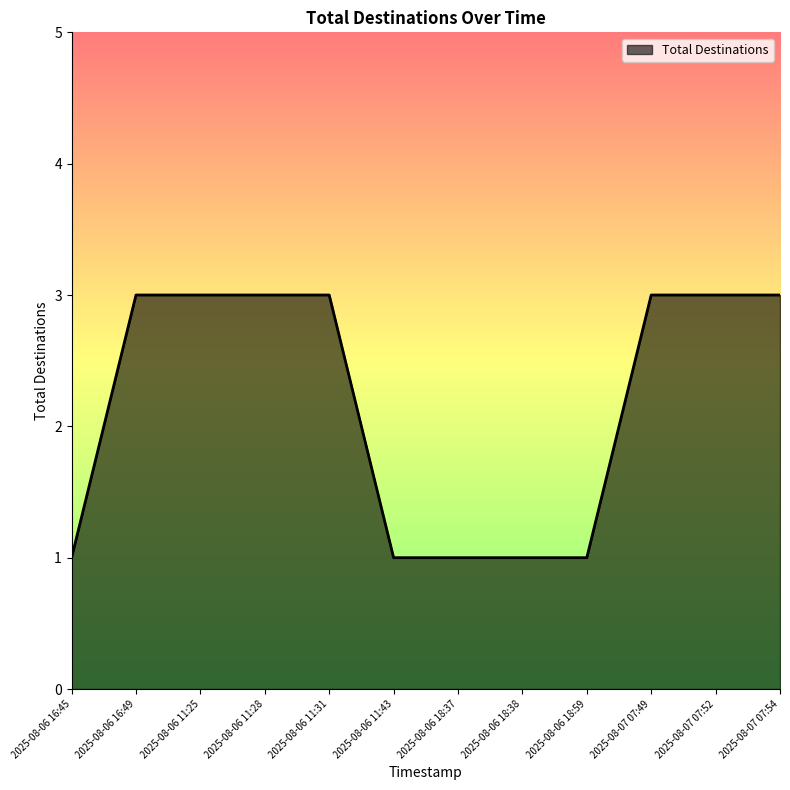

How many lines are shown in the chart?

1